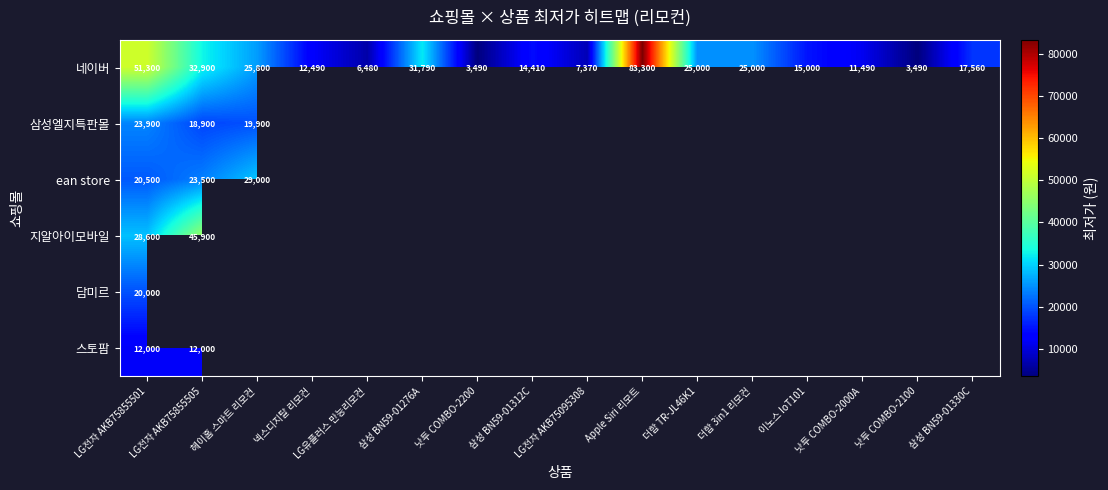

What is the total value across all series at LG전자 AKB75855501?

156300